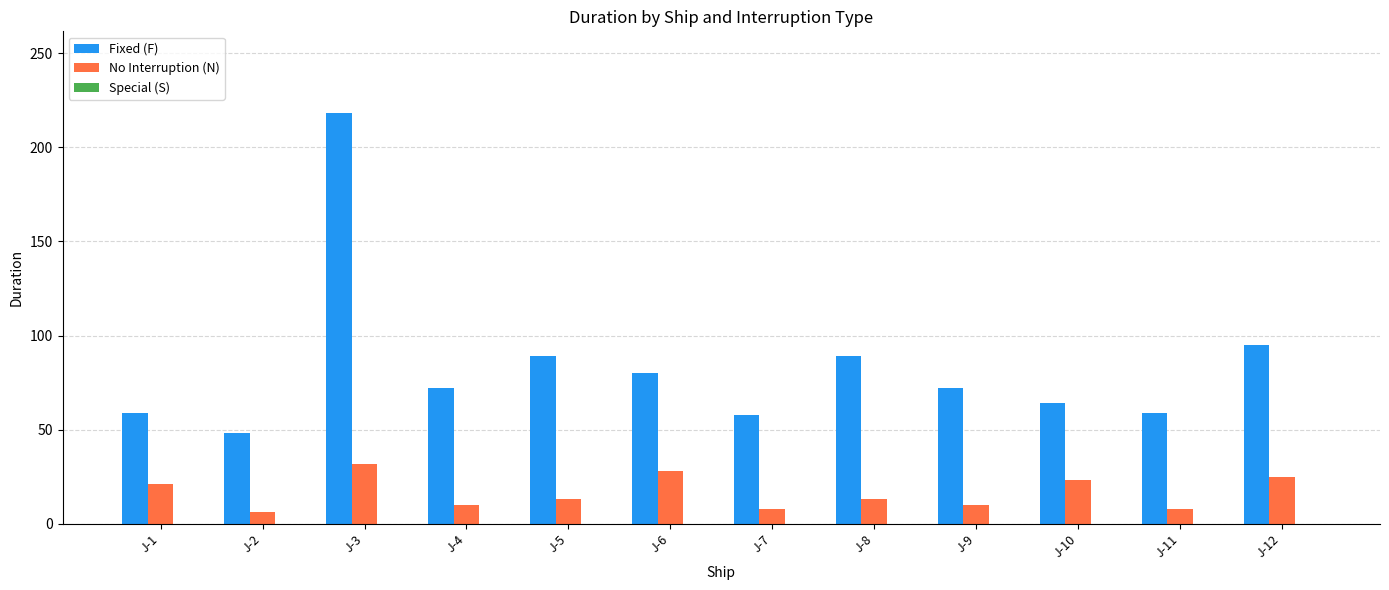

List the series in order of their peak value, highest first.

Fixed (F), No Interruption (N)